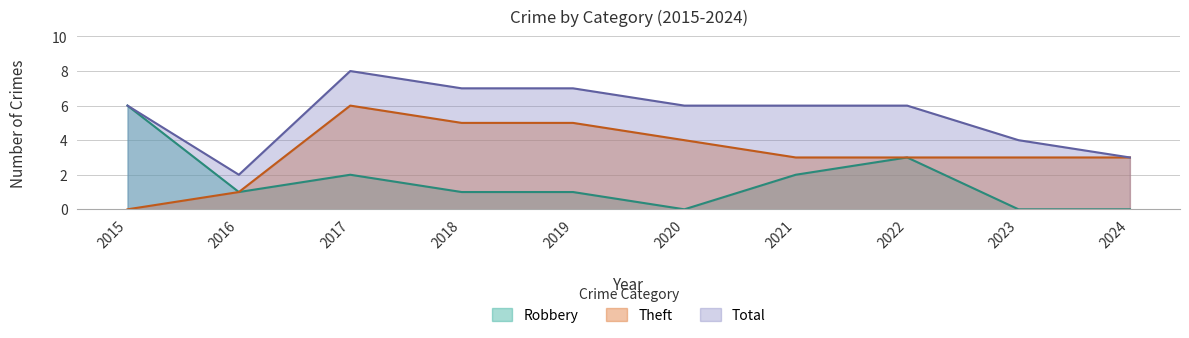

Reading right to left, what are all the values shown in this chart?

Robbery: 2024=0	2023=0	2022=3	2021=2	2020=0	2019=1	2018=1	2017=2	2016=1	2015=6
Theft: 2024=3	2023=3	2022=3	2021=3	2020=4	2019=5	2018=5	2017=6	2016=1	2015=0
Total: 2024=3	2023=4	2022=6	2021=6	2020=6	2019=7	2018=7	2017=8	2016=2	2015=6